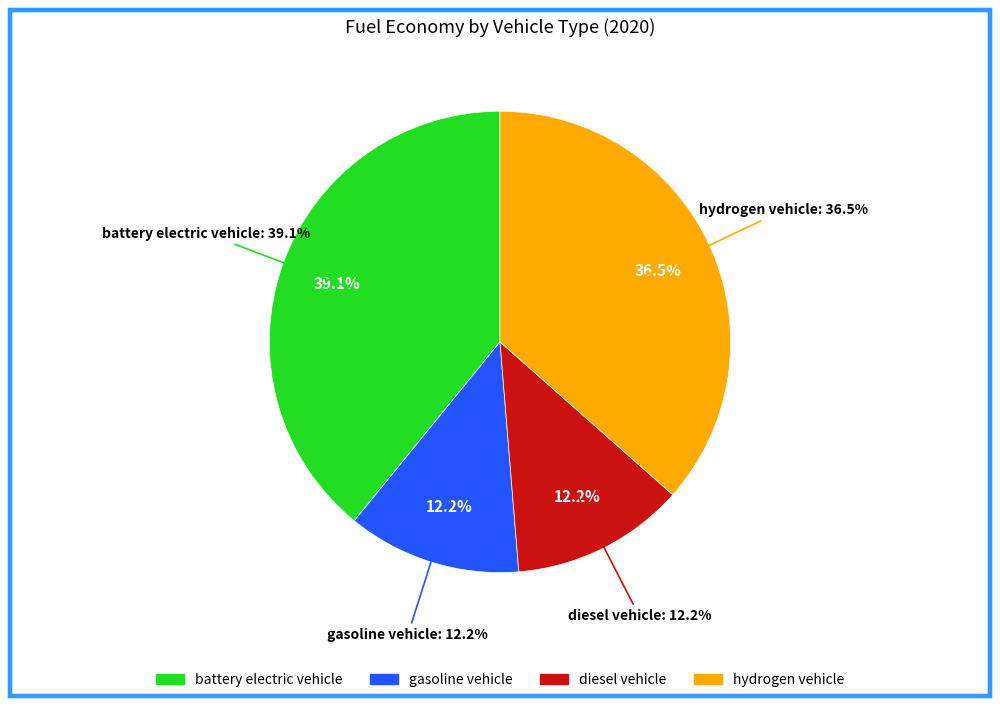

Rank the categories by value from highest to lowest.

battery electric vehicle, hydrogen vehicle, diesel vehicle, gasoline vehicle